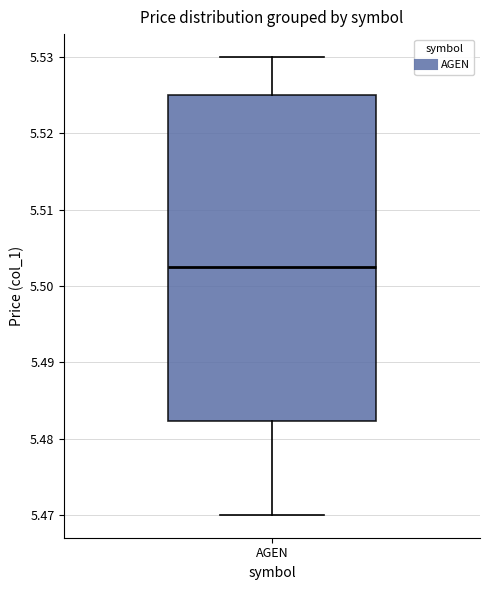

Where is the lower edge of the box for AGEN on the y-axis? The values are not printed on the chart, so give them approximately, as read against the axis.

5.482